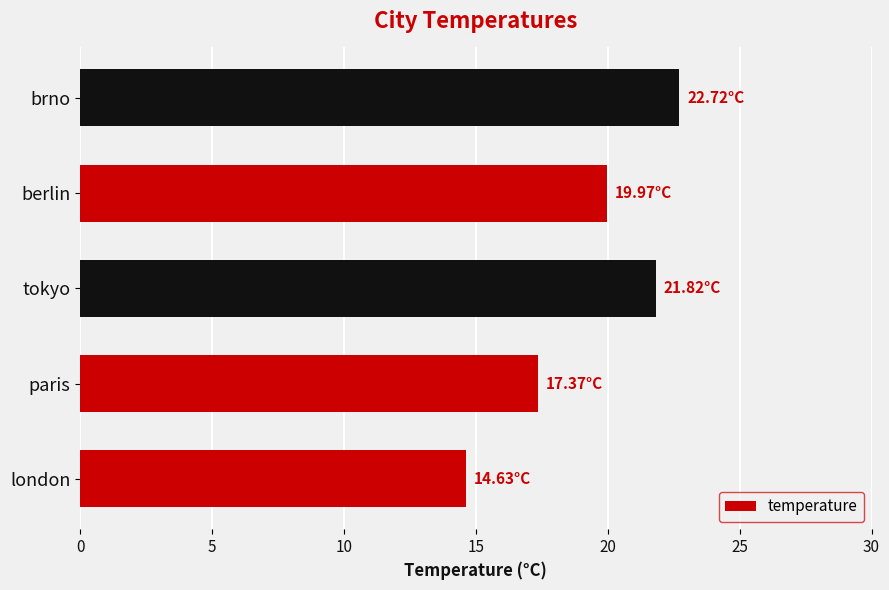

Which category has the highest value across all series?

brno